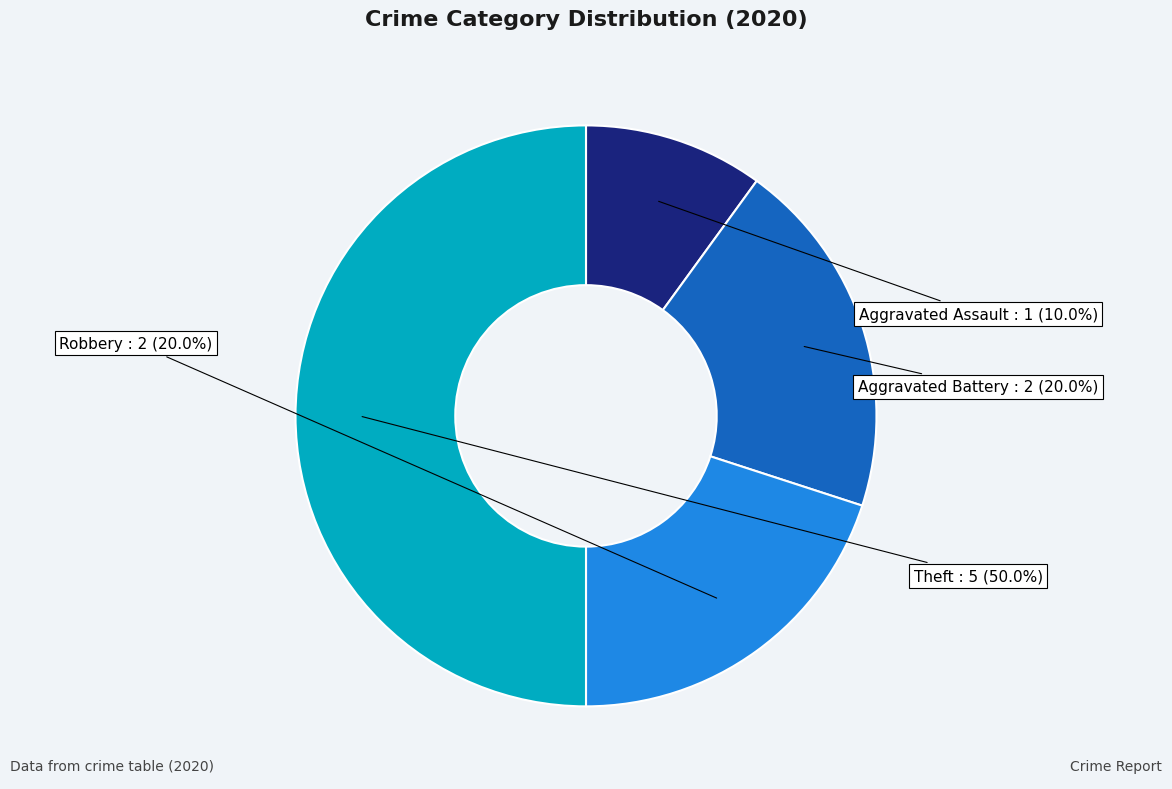

Rank the categories by value from highest to lowest.

Theft, Aggravated Battery, Robbery, Aggravated Assault